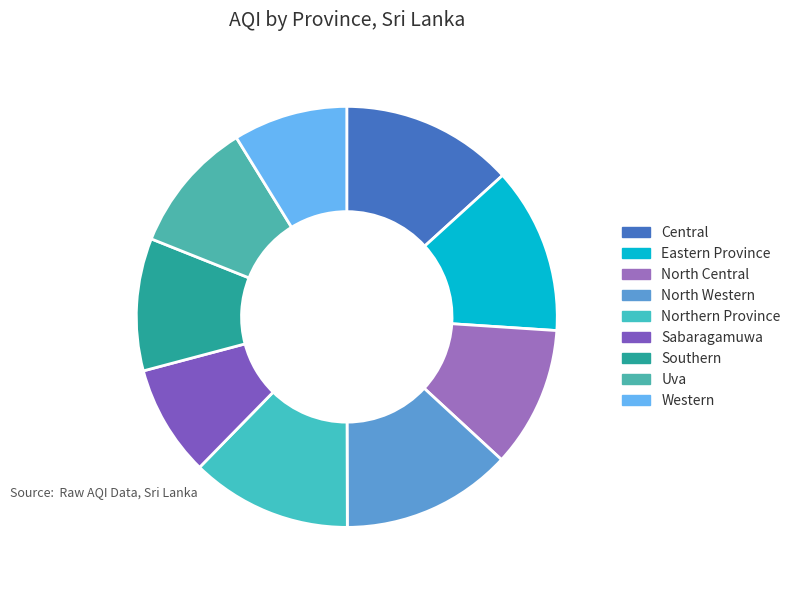

What is the change in value from Eastern Province to Southern?

-32